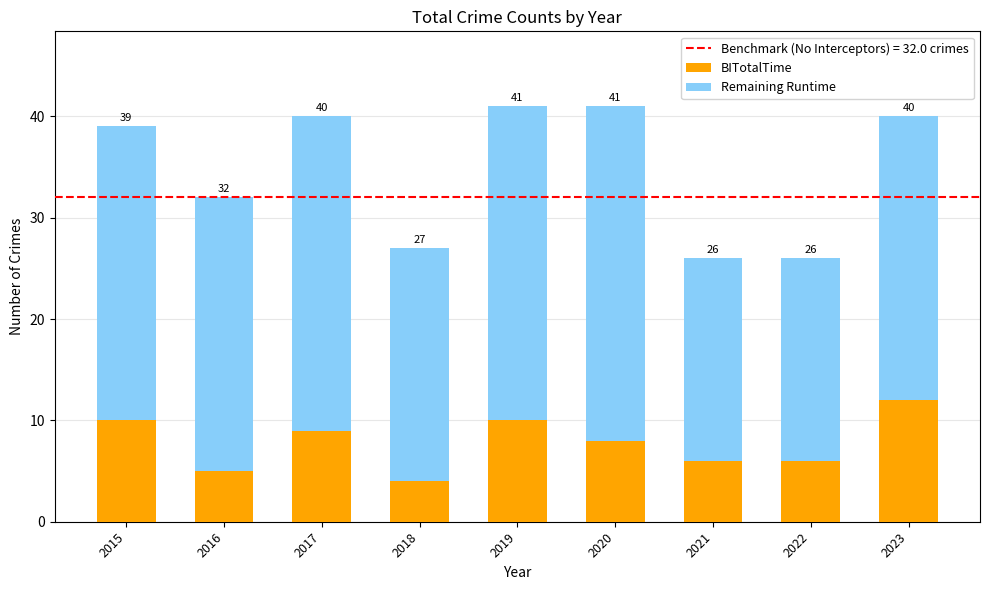

Are the bars horizontal?

No